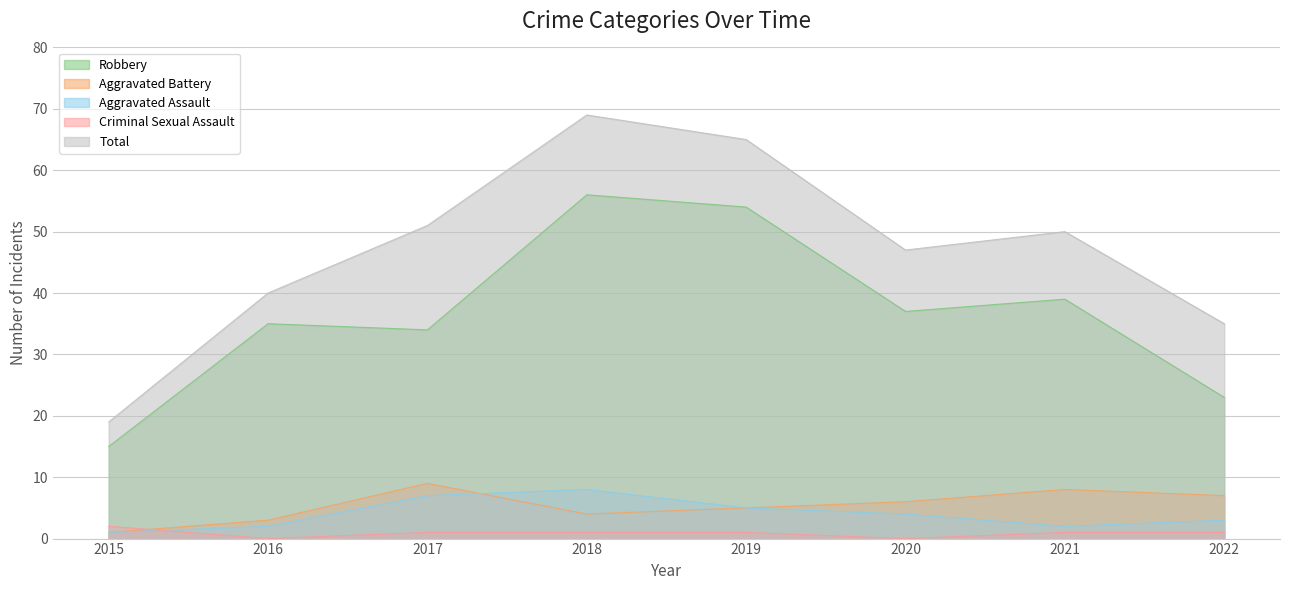

Where is the first local minimum for Aggravated Assault?

2021